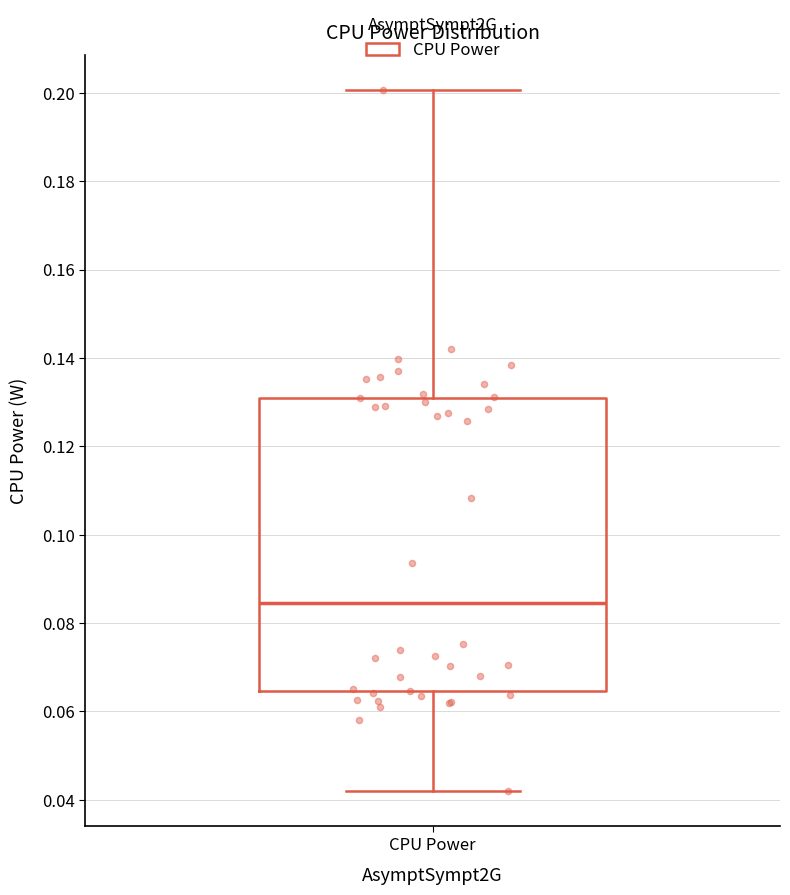

Transcribe this box plot: give where the median line is, the range the box spans, and where the two whiskers end, as read against the y-axis. The values are not printed on the chart, so give them approximately, as read against the axis.

median 0.084, box 0.064 to 0.132, whiskers 0.042 to 0.200